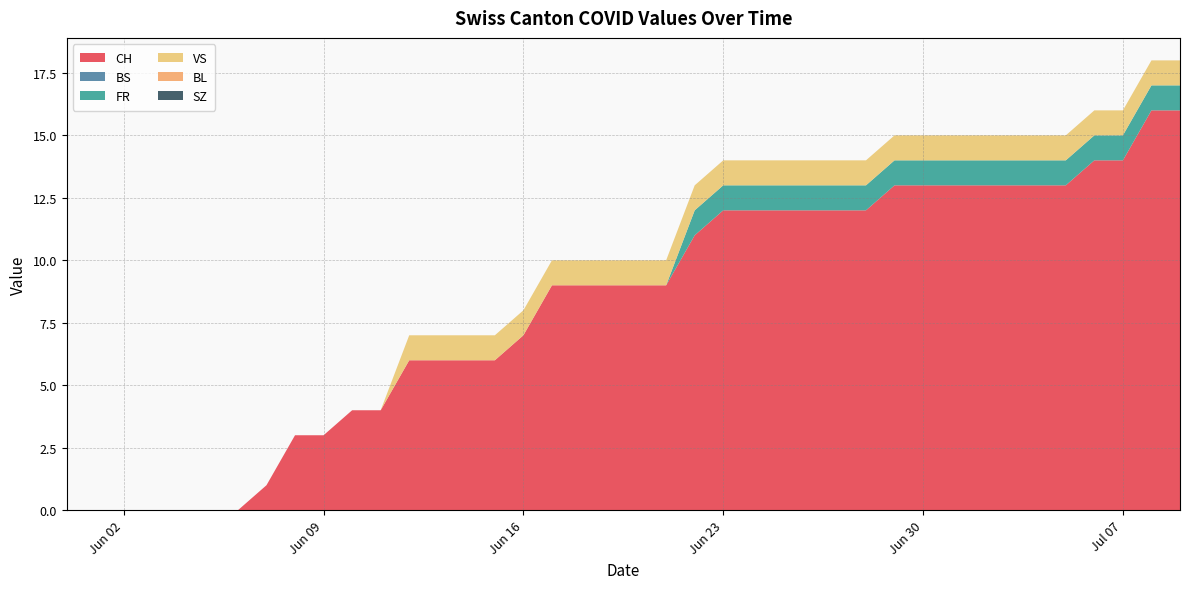

Reading left to right, what are all the values shown in this chart?

CH: 2020-05-31=0	2020-06-01=0	2020-06-02=0	2020-06-03=0	2020-06-04=0	2020-06-05=0	2020-06-06=0	2020-06-07=1	2020-06-08=3	2020-06-09=3	2020-06-10=4	2020-06-11=4	2020-06-12=6	2020-06-13=6	2020-06-14=6	2020-06-15=6	2020-06-16=7	2020-06-17=9	2020-06-18=9	2020-06-19=9	2020-06-20=9	2020-06-21=9	2020-06-22=11	2020-06-23=12	2020-06-24=12	2020-06-25=12	2020-06-26=12	2020-06-27=12	2020-06-28=12	2020-06-29=13	2020-06-30=13	2020-07-01=13	2020-07-02=13	2020-07-03=13	2020-07-04=13	2020-07-05=13	2020-07-06=14	2020-07-07=14	2020-07-08=16	2020-07-09=16
BS: 2020-05-31=0	2020-06-01=0	2020-06-02=0	2020-06-03=0	2020-06-04=0	2020-06-05=0	2020-06-06=0	2020-06-07=0	2020-06-08=0	2020-06-09=0	2020-06-10=0	2020-06-11=0	2020-06-12=0	2020-06-13=0	2020-06-14=0	2020-06-15=0	2020-06-16=0	2020-06-17=0	2020-06-18=0	2020-06-19=0	2020-06-20=0	2020-06-21=0	2020-06-22=0	2020-06-23=0	2020-06-24=0	2020-06-25=0	2020-06-26=0	2020-06-27=0	2020-06-28=0	2020-06-29=0	2020-06-30=0	2020-07-01=0	2020-07-02=0	2020-07-03=0	2020-07-04=0	2020-07-05=0	2020-07-06=0	2020-07-07=0	2020-07-08=0	2020-07-09=0
FR: 2020-05-31=0	2020-06-01=0	2020-06-02=0	2020-06-03=0	2020-06-04=0	2020-06-05=0	2020-06-06=0	2020-06-07=0	2020-06-08=0	2020-06-09=0	2020-06-10=0	2020-06-11=0	2020-06-12=0	2020-06-13=0	2020-06-14=0	2020-06-15=0	2020-06-16=0	2020-06-17=0	2020-06-18=0	2020-06-19=0	2020-06-20=0	2020-06-21=0	2020-06-22=1	2020-06-23=1	2020-06-24=1	2020-06-25=1	2020-06-26=1	2020-06-27=1	2020-06-28=1	2020-06-29=1	2020-06-30=1	2020-07-01=1	2020-07-02=1	2020-07-03=1	2020-07-04=1	2020-07-05=1	2020-07-06=1	2020-07-07=1	2020-07-08=1	2020-07-09=1
VS: 2020-05-31=0	2020-06-01=0	2020-06-02=0	2020-06-03=0	2020-06-04=0	2020-06-05=0	2020-06-06=0	2020-06-07=0	2020-06-08=0	2020-06-09=0	2020-06-10=0	2020-06-11=0	2020-06-12=1	2020-06-13=1	2020-06-14=1	2020-06-15=1	2020-06-16=1	2020-06-17=1	2020-06-18=1	2020-06-19=1	2020-06-20=1	2020-06-21=1	2020-06-22=1	2020-06-23=1	2020-06-24=1	2020-06-25=1	2020-06-26=1	2020-06-27=1	2020-06-28=1	2020-06-29=1	2020-06-30=1	2020-07-01=1	2020-07-02=1	2020-07-03=1	2020-07-04=1	2020-07-05=1	2020-07-06=1	2020-07-07=1	2020-07-08=1	2020-07-09=1
BL: 2020-05-31=0	2020-06-01=0	2020-06-02=0	2020-06-03=0	2020-06-04=0	2020-06-05=0	2020-06-06=0	2020-06-07=0	2020-06-08=0	2020-06-09=0	2020-06-10=0	2020-06-11=0	2020-06-12=0	2020-06-13=0	2020-06-14=0	2020-06-15=0	2020-06-16=0	2020-06-17=0	2020-06-18=0	2020-06-19=0	2020-06-20=0	2020-06-21=0	2020-06-22=0	2020-06-23=0	2020-06-24=0	2020-06-25=0	2020-06-26=0	2020-06-27=0	2020-06-28=0	2020-06-29=0	2020-06-30=0	2020-07-01=0	2020-07-02=0	2020-07-03=0	2020-07-04=0	2020-07-05=0	2020-07-06=0	2020-07-07=0	2020-07-08=0	2020-07-09=0
SZ: 2020-05-31=0	2020-06-01=0	2020-06-02=0	2020-06-03=0	2020-06-04=0	2020-06-05=0	2020-06-06=0	2020-06-07=0	2020-06-08=0	2020-06-09=0	2020-06-10=0	2020-06-11=0	2020-06-12=0	2020-06-13=0	2020-06-14=0	2020-06-15=0	2020-06-16=0	2020-06-17=0	2020-06-18=0	2020-06-19=0	2020-06-20=0	2020-06-21=0	2020-06-22=0	2020-06-23=0	2020-06-24=0	2020-06-25=0	2020-06-26=0	2020-06-27=0	2020-06-28=0	2020-06-29=0	2020-06-30=0	2020-07-01=0	2020-07-02=0	2020-07-03=0	2020-07-04=0	2020-07-05=0	2020-07-06=0	2020-07-07=0	2020-07-08=0	2020-07-09=0